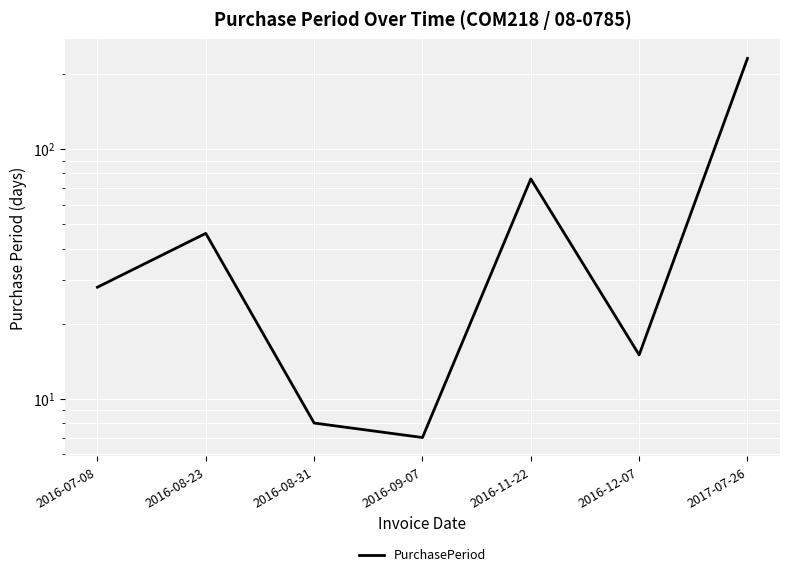

What is the sum of all values?

411